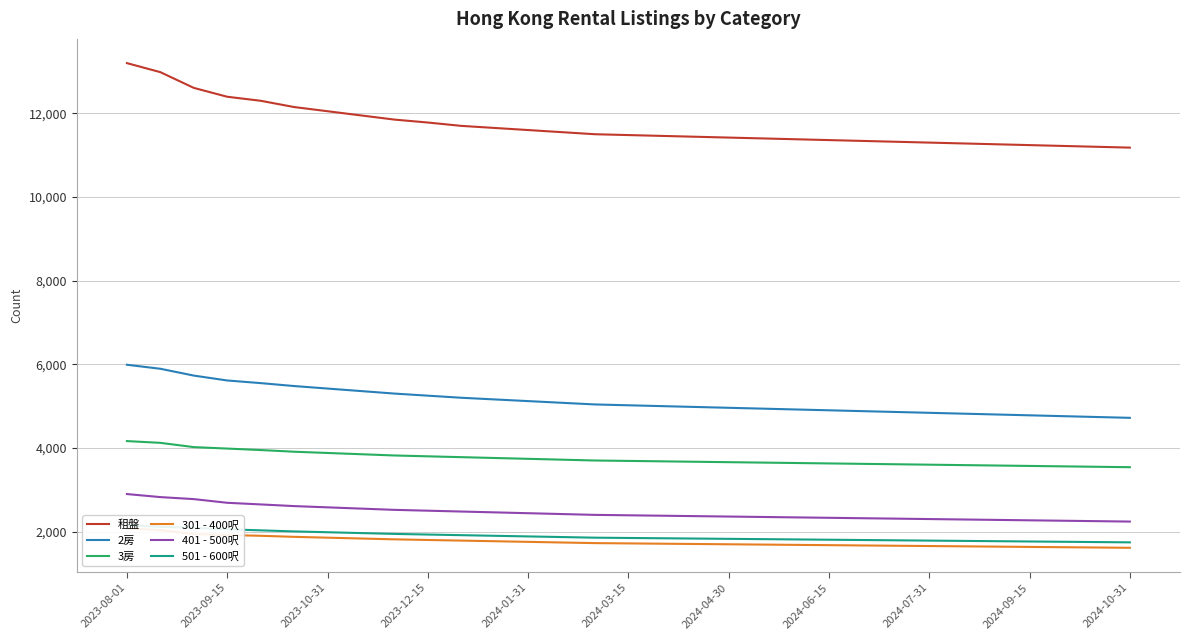

The value of 3房 at 2024-09-15 is 3570. True or false?

True